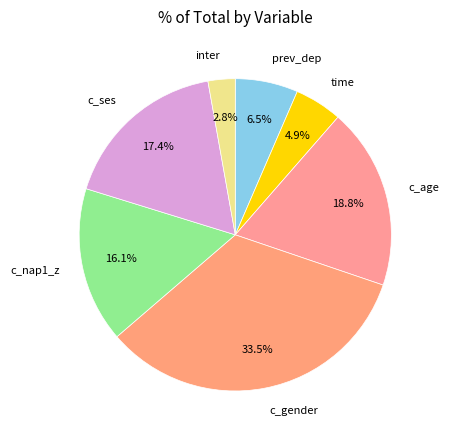

To the nearest percent, what is the combined percentage of c_nap1_z and c_age?

35%